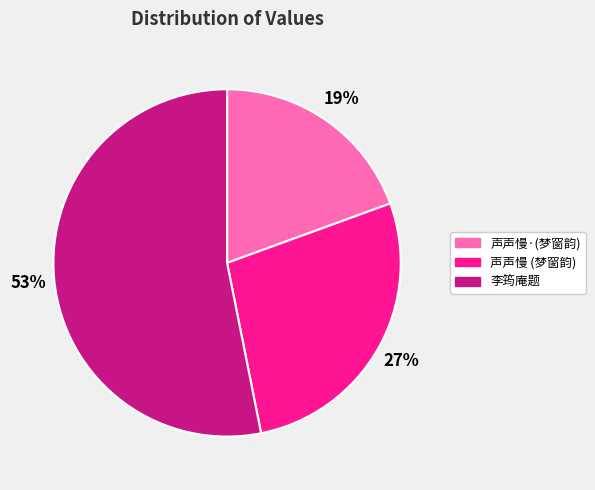

Does any single category account for the majority?

Yes